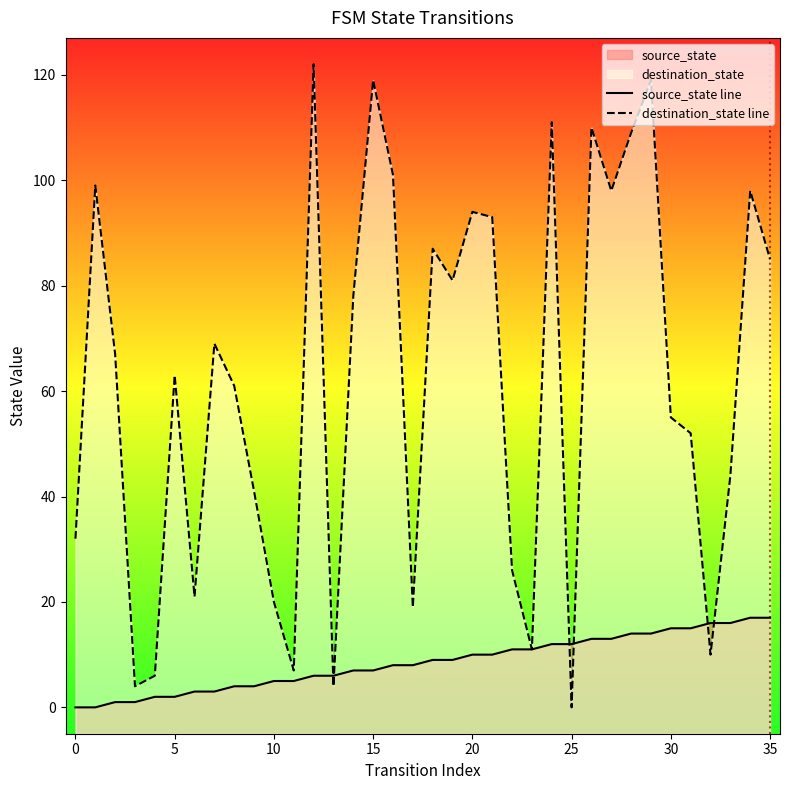

The source_state series shows 17 at 35. True or false?

True